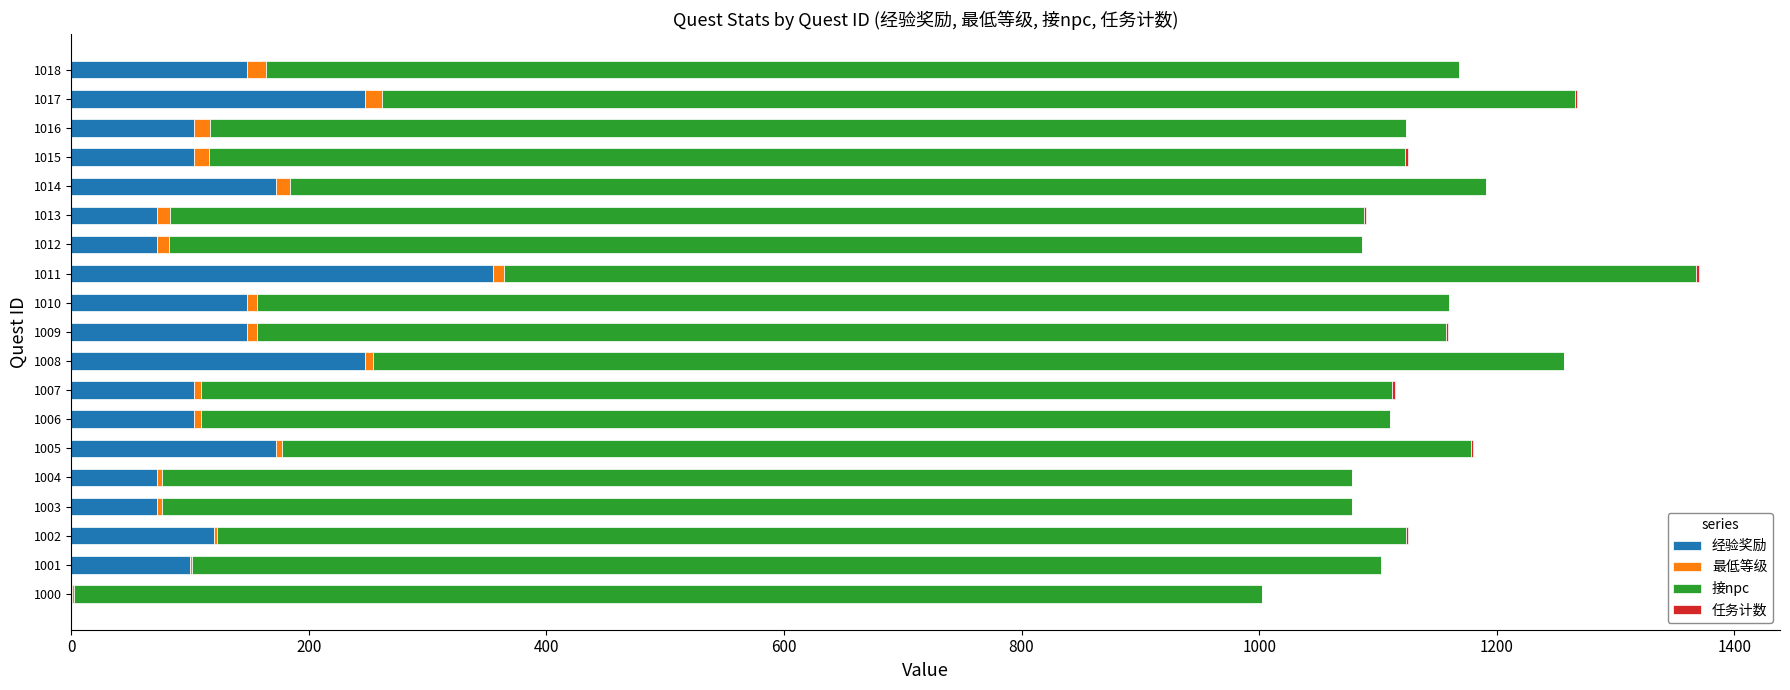

The 经验奖励 series shows 123 at 1012. True or false?

False